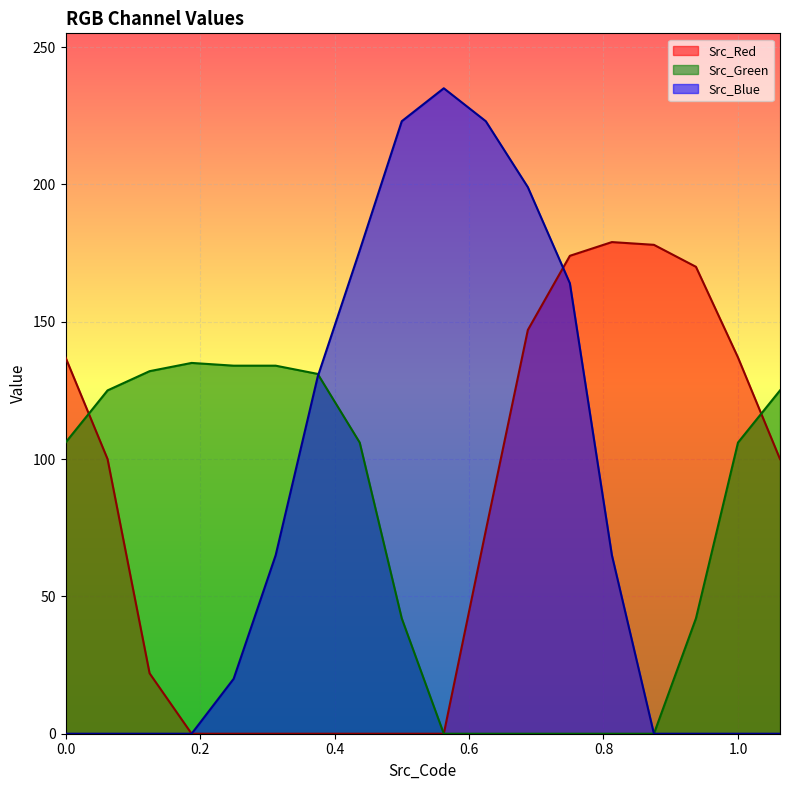

Which series has the largest total across all categories?

Src_Blue